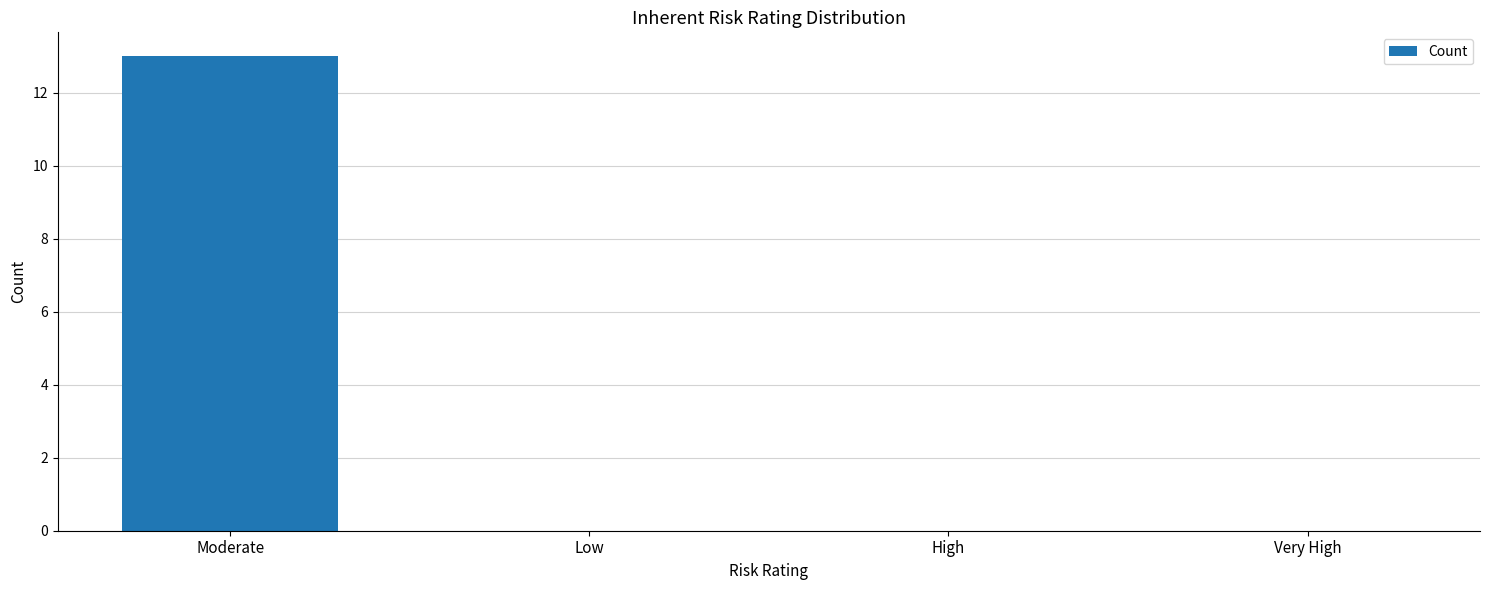

Are the bars horizontal?

No